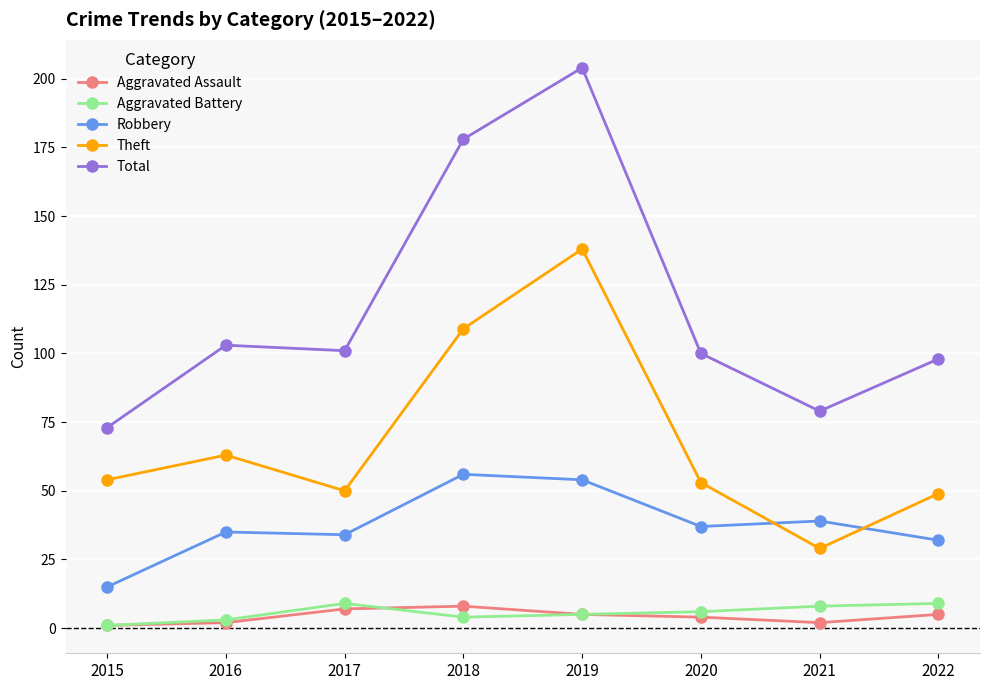

Does the chart have visible grid lines?

Yes